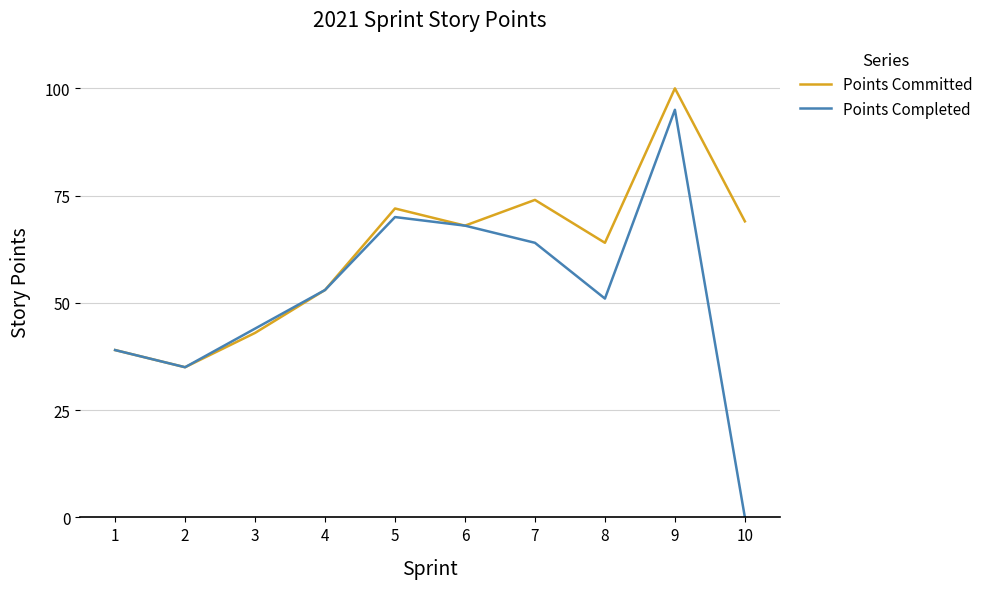

In Points Completed, how many points are higher than both neighbors (excluding endpoints)?

2